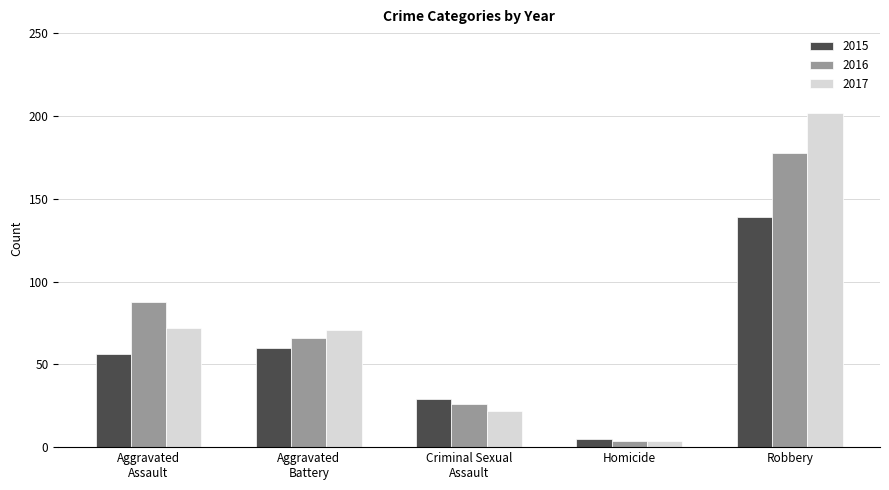

What position from the left is Homicide?

4